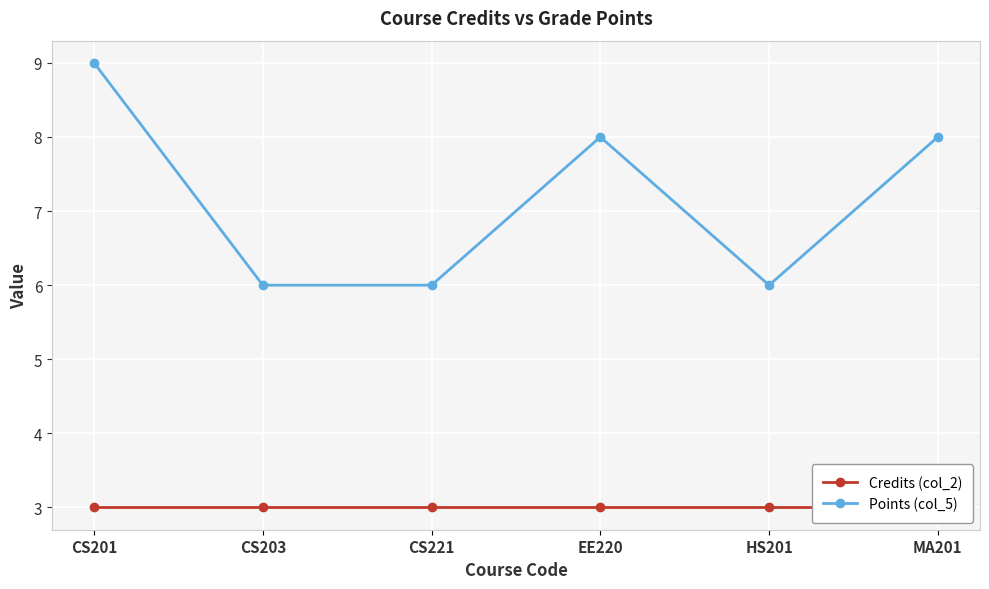

In Points (col_5), how many points are lower than both neighbors (excluding endpoints)?

1